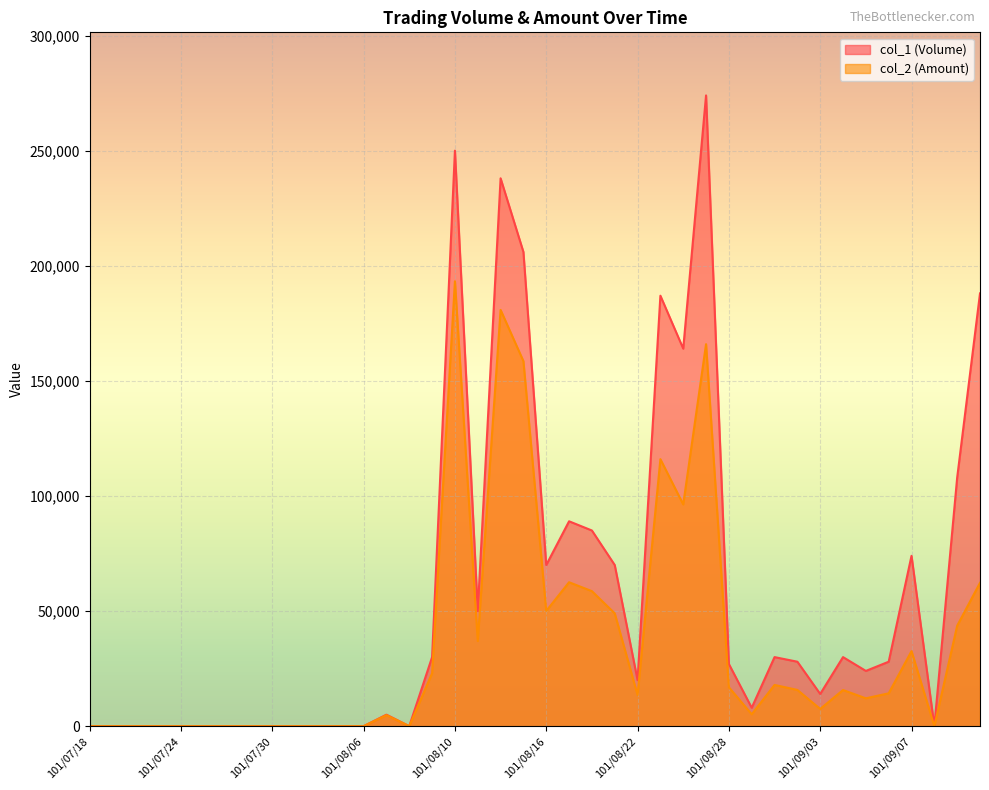

How many positive values does the col_1 (Volume) series have?

25